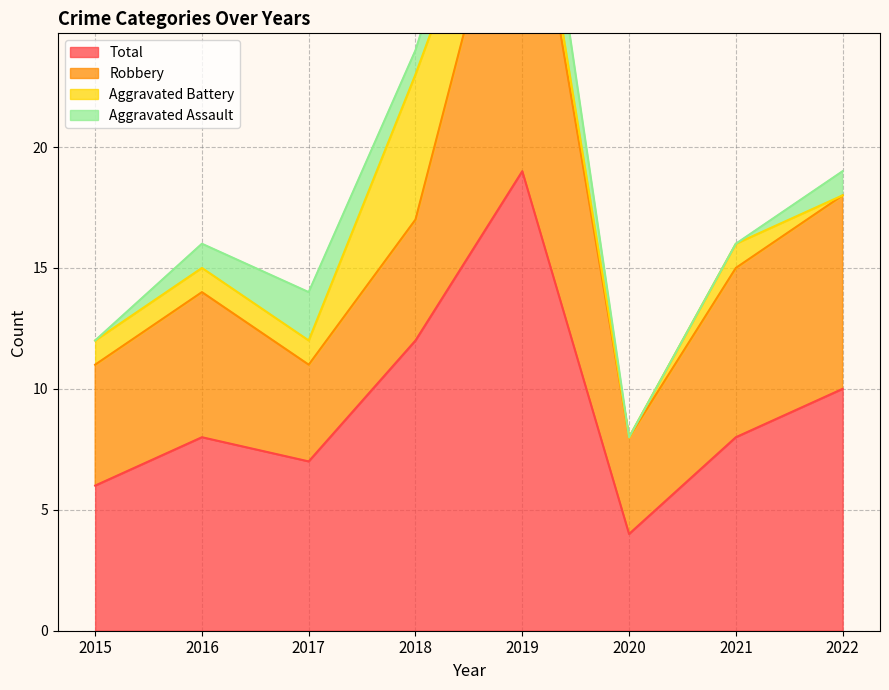

Is the value of Aggravated Assault at 2019 greater than the value of Robbery at 2016?

No